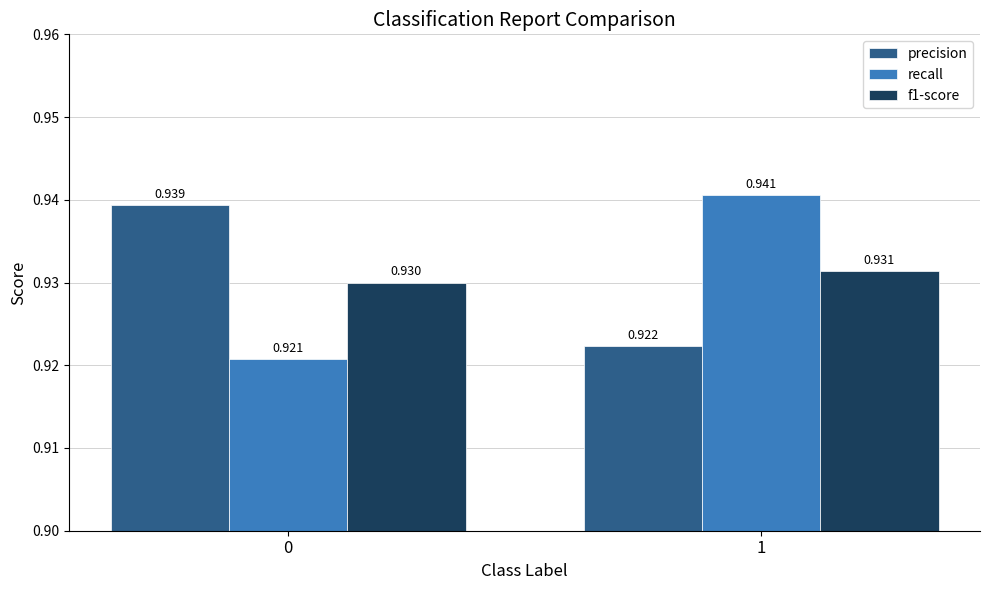

Are the bars grouped side by side (vs. stacked)?

Yes